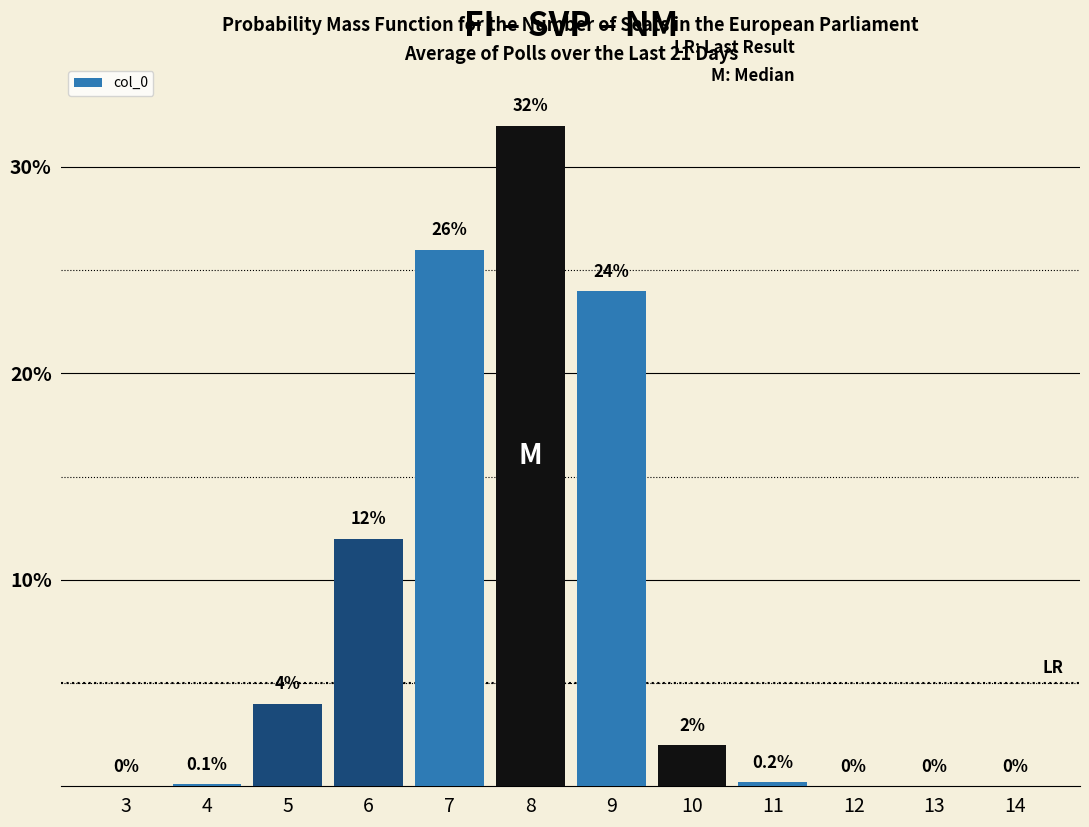

Reading left to right, transcribe all the data shown in this chart.

3=0.0	4=0.1	5=4.0	6=12.0	7=26.0	8=32.0	9=24.0	10=2.0	11=0.2	12=0.0	13=0.0	14=0.0